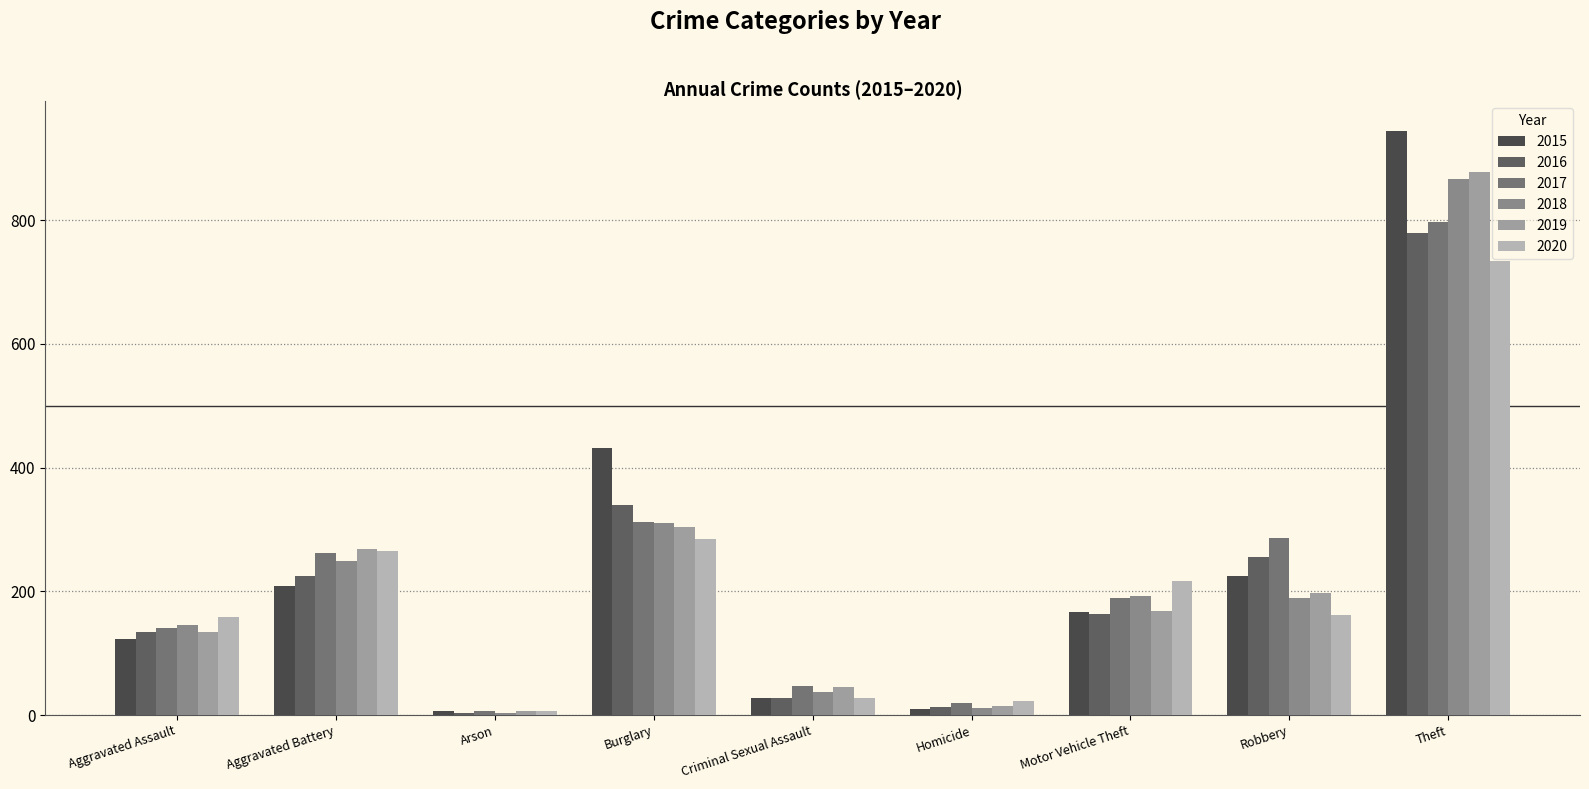

How many data points does each series have?

9